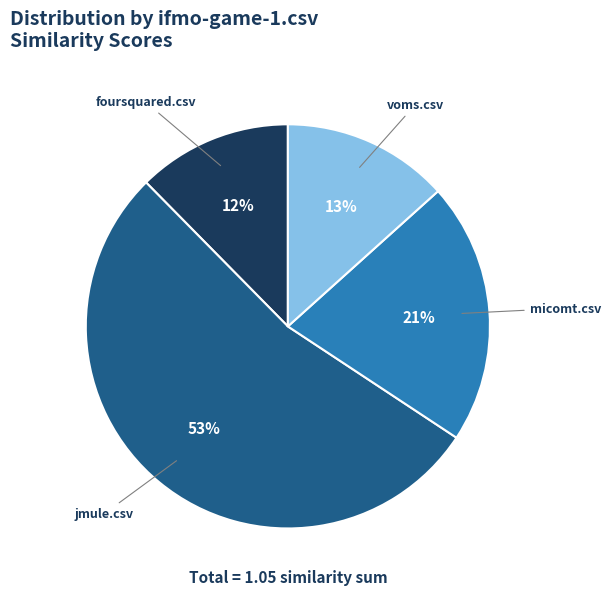

Which has a higher value, voms.csv or jmule.csv?

jmule.csv